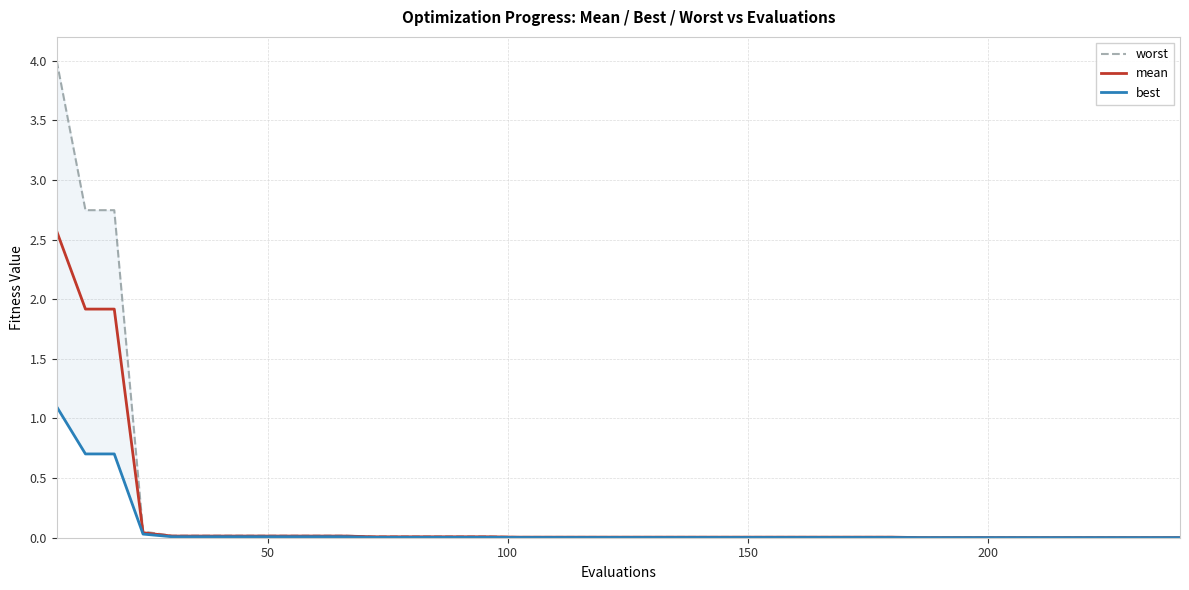

What is the maximum value for mean?

2.6